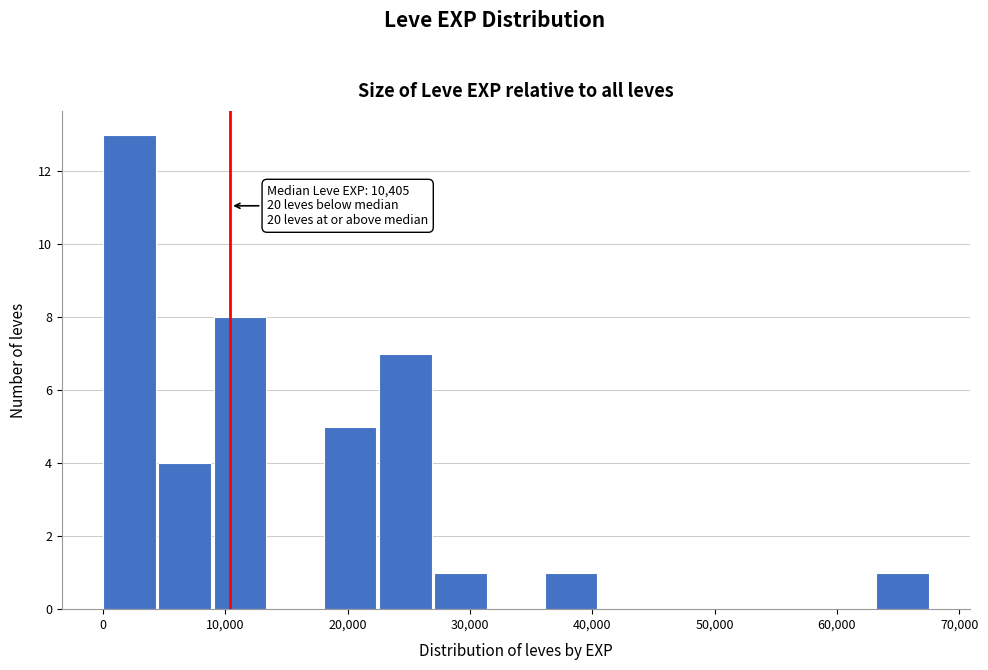

Which range on the x-axis has the tallest bar?

0 to 5000